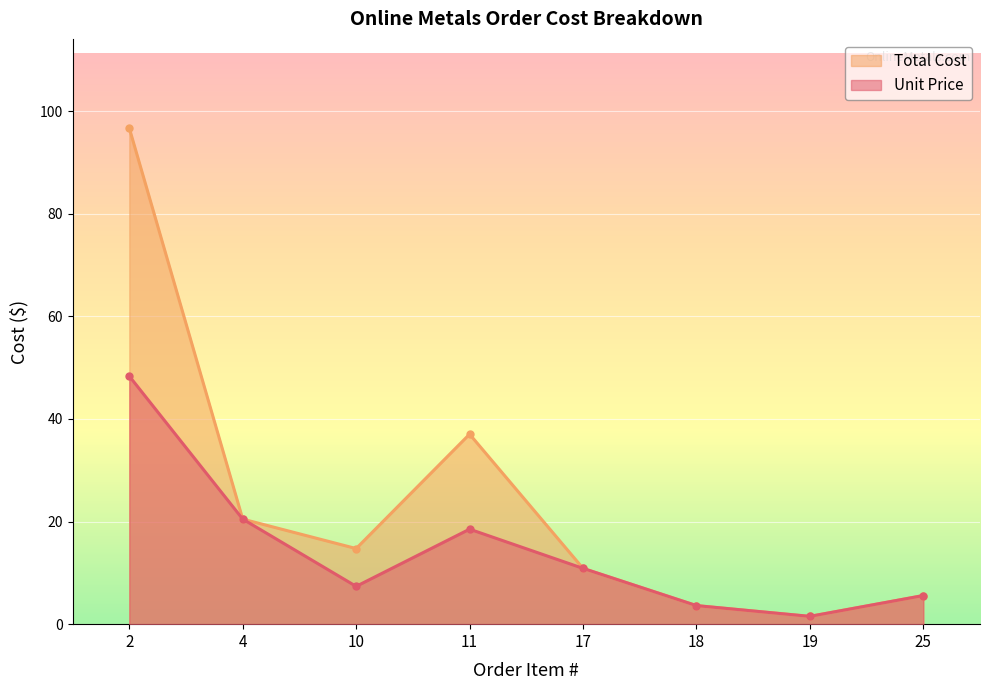

True or false: Total Cost has a value of 1.5 at 19.

True